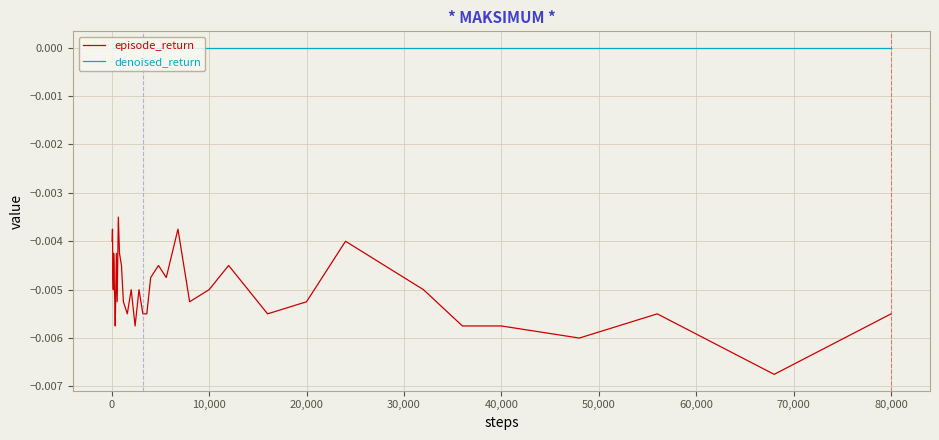

Does the chart display data point markers on the line(s)?

No